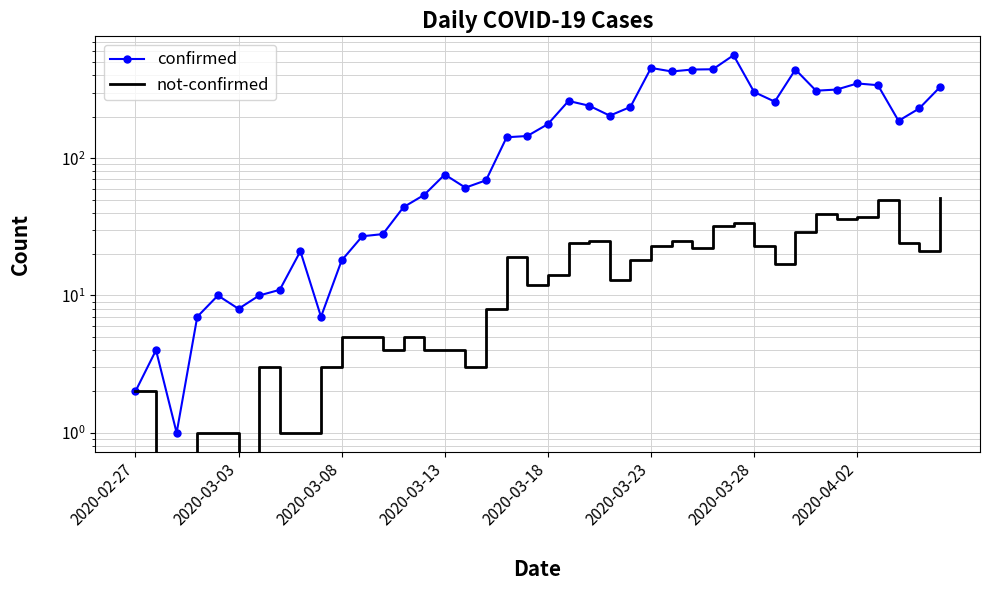

True or false: not-confirmed and confirmed intersect in this chart.

False